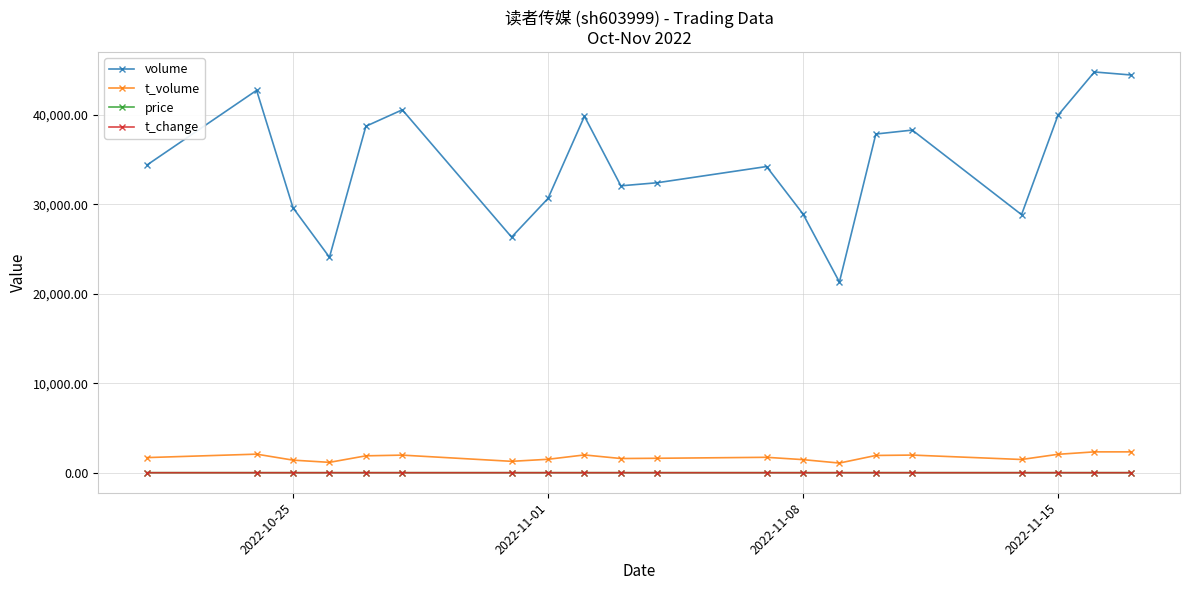

Which series has the largest total across all categories?

volume